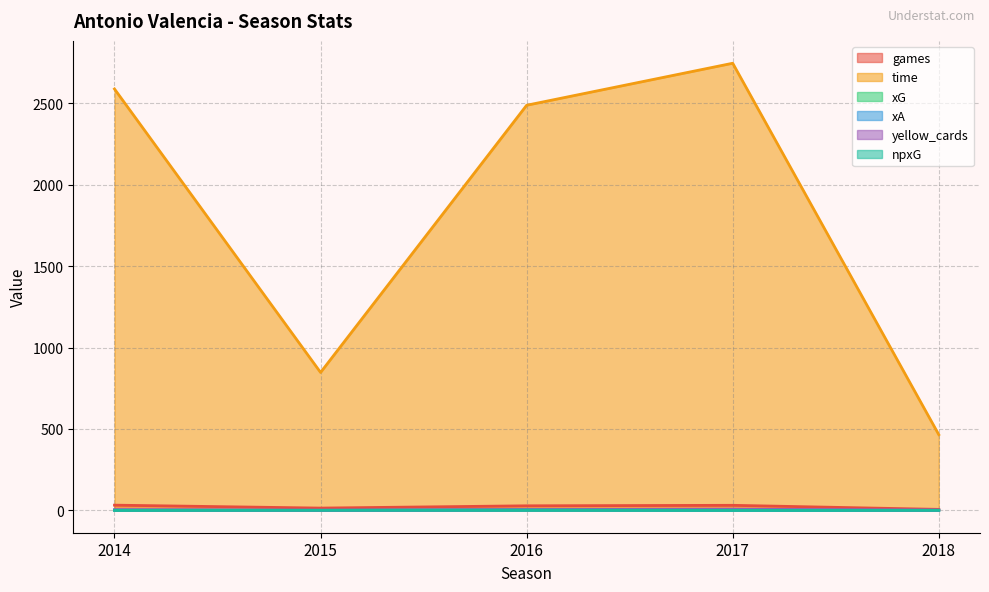

The value of games at 2015 is 14.0. True or false?

True